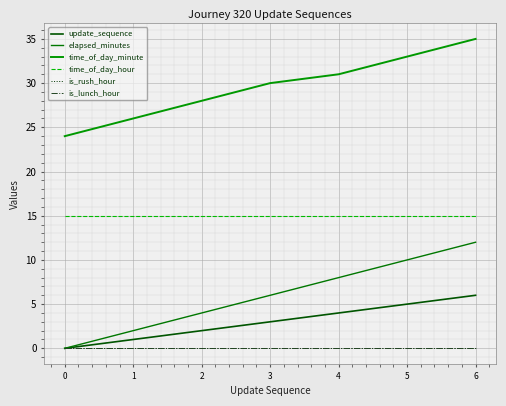

Is it true that is_lunch_hour equals 0 at 3?

True